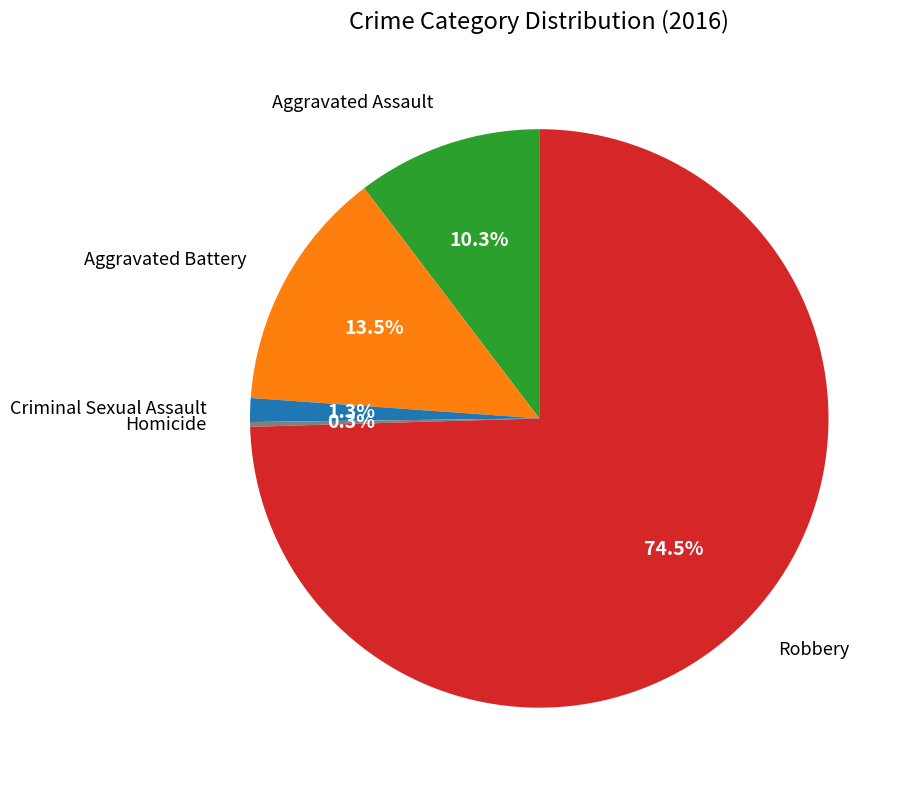

What is the largest slice in the pie chart?

Robbery